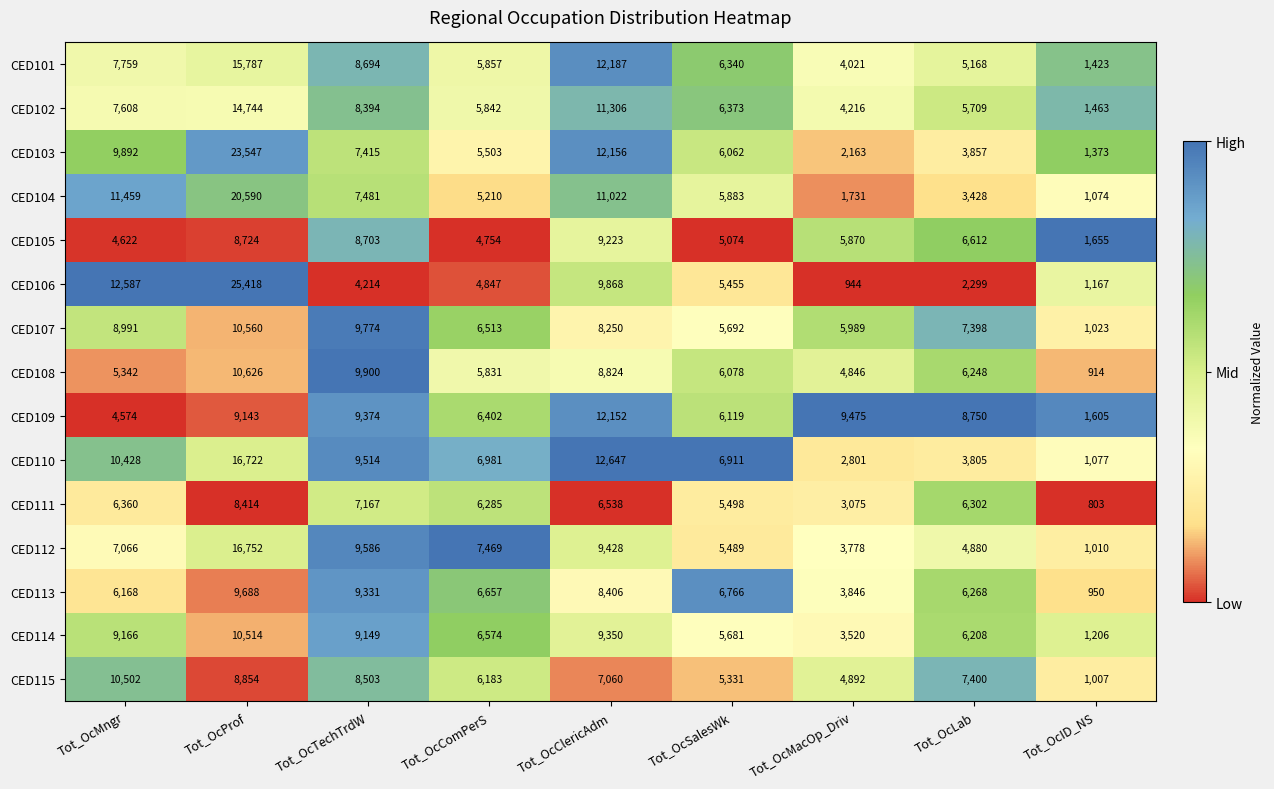

What is the sum of all CED103 values?

71968